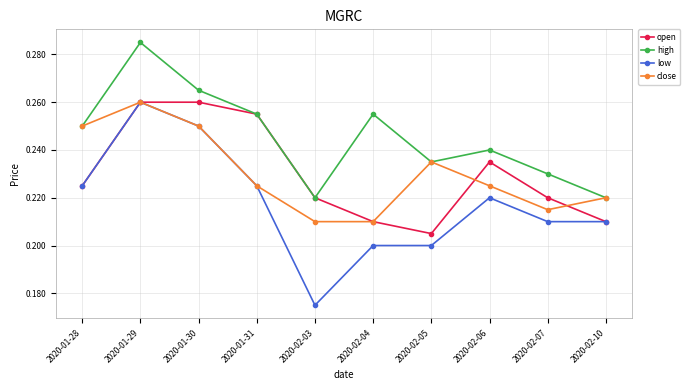

Which label corresponds to the smallest value in the chart?

2020-02-03